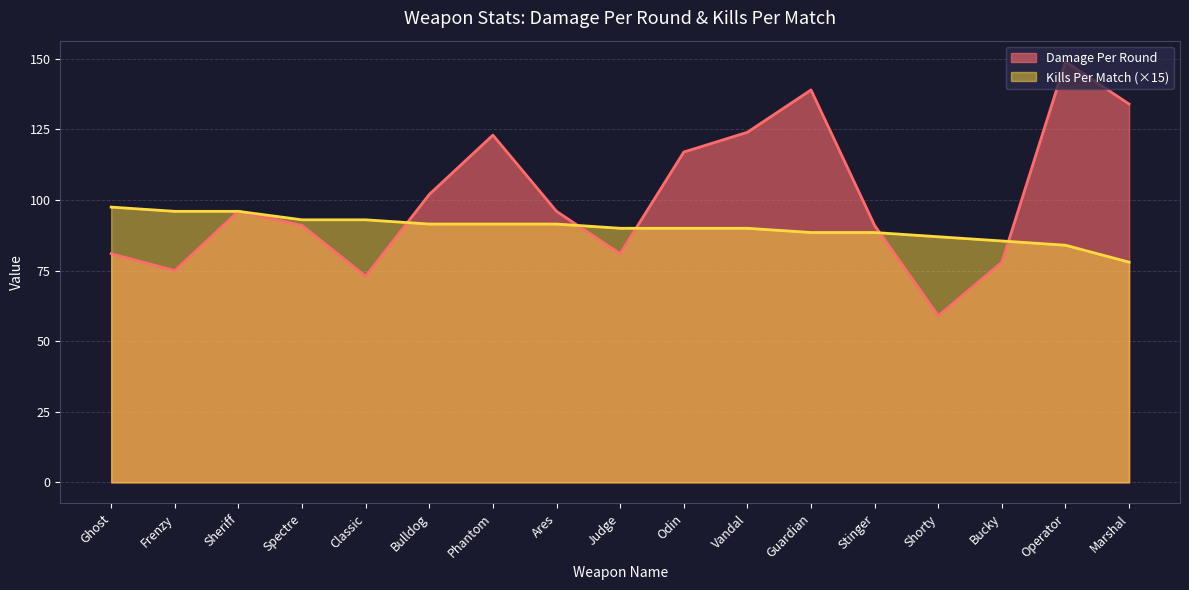

Where does the Kills Per Match series first go above 90?

Ghost